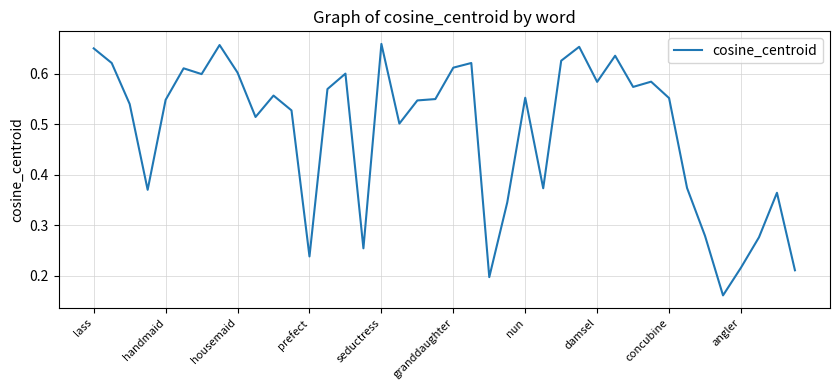

Does the chart display data point markers on the line(s)?

No